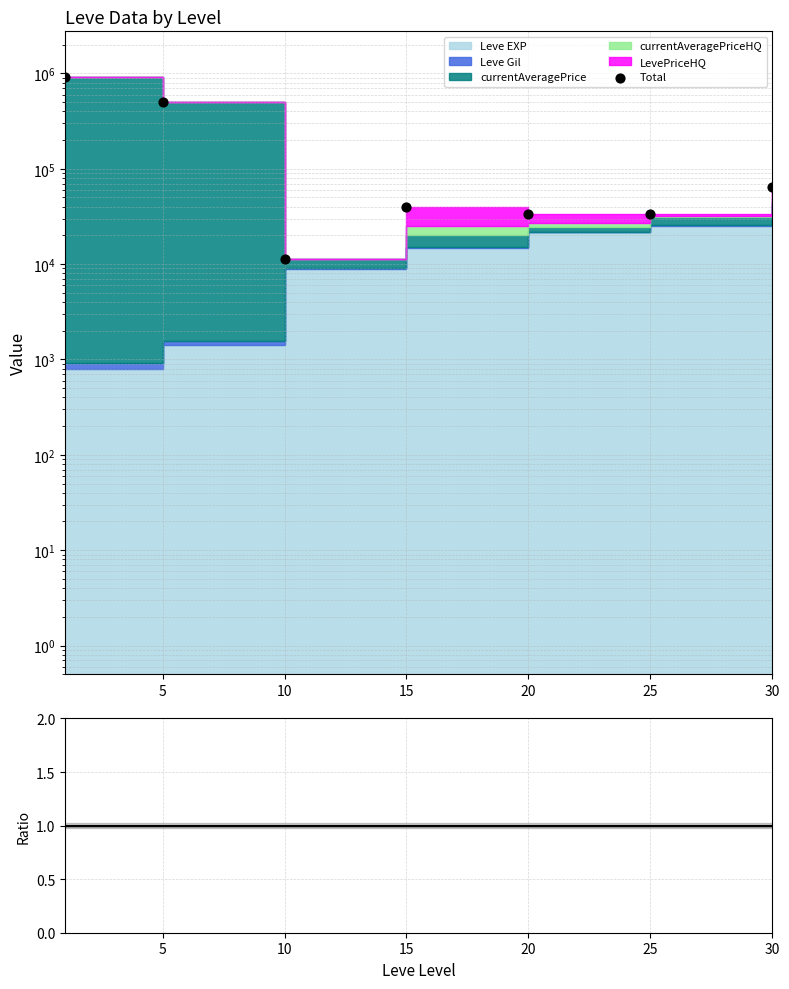

What is the change in value from 5 to 25?

-471044.3